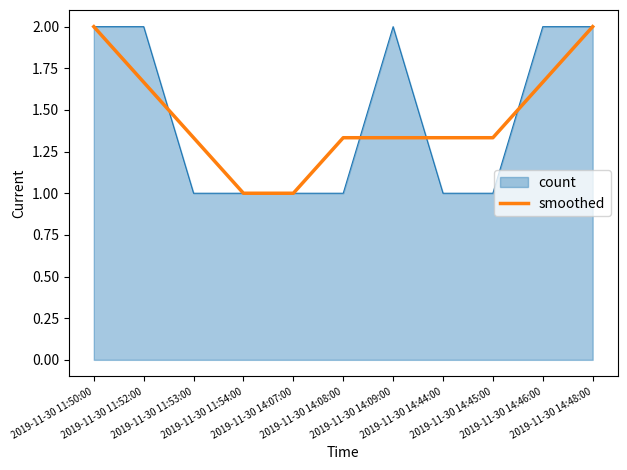

What is the maximum value for smoothed?

2.0